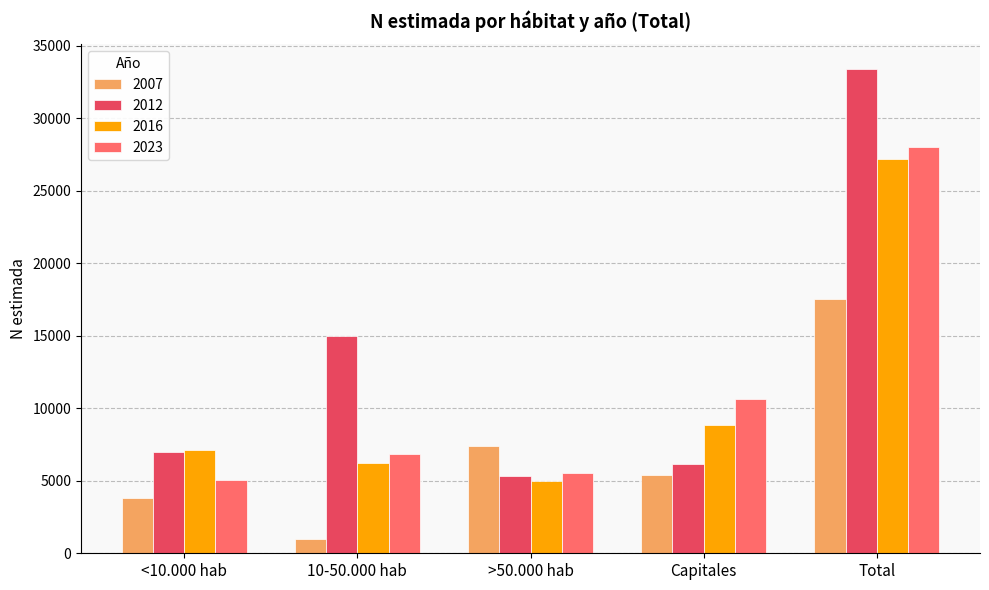

List the series in order of their peak value, lowest first.

2007, 2016, 2023, 2012